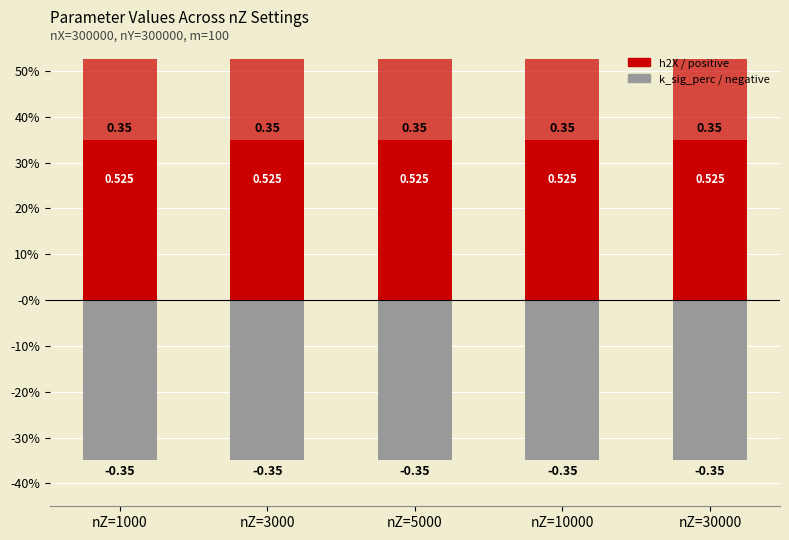

What is the greatest value displayed?

0.5